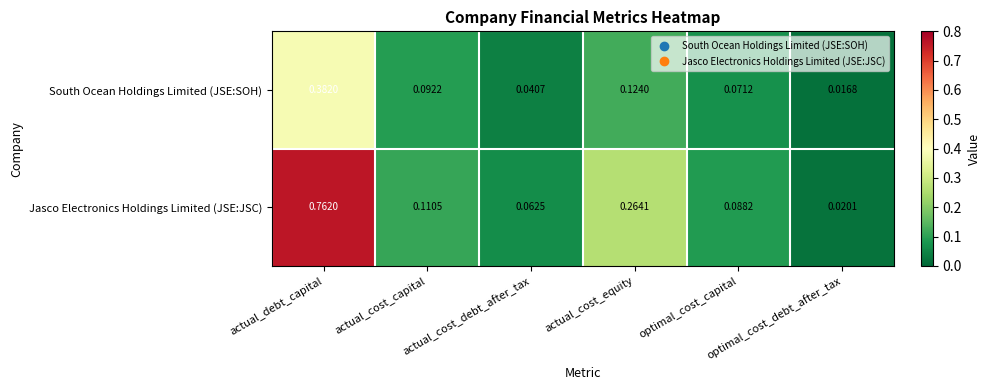

List the series in order of their peak value, lowest first.

South Ocean Holdings Limited (JSE:SOH), Jasco Electronics Holdings Limited (JSE:JSC)